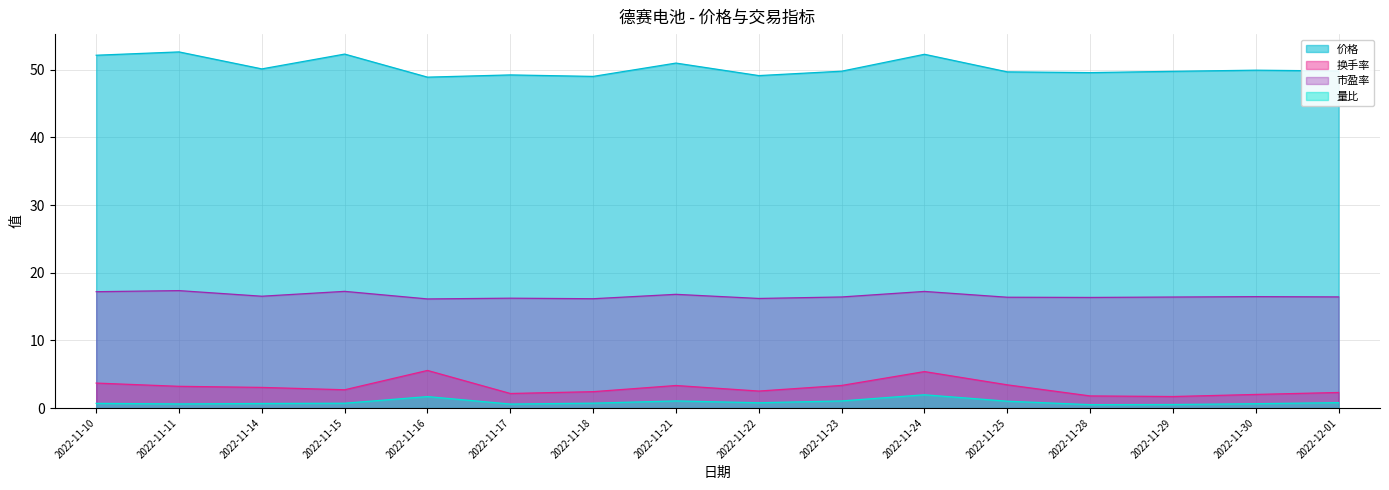

What is the difference between the maximum and minimum values in the 换手率 series?

3.9